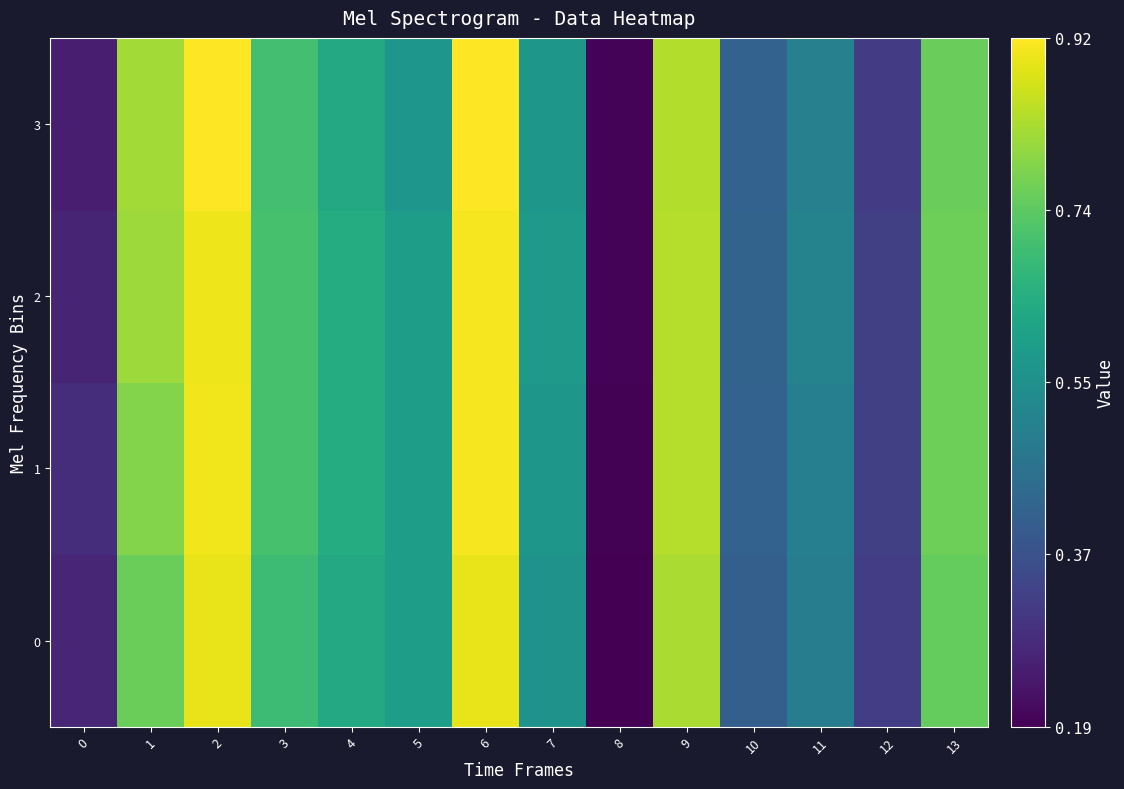

At which category is the sum across all series the highest?

6